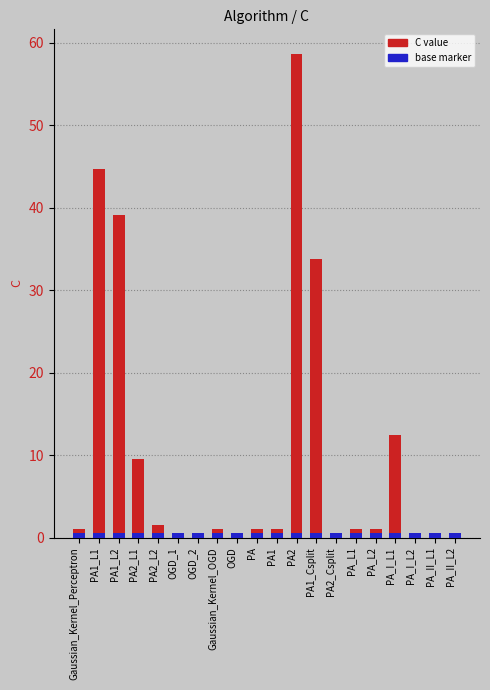

List the labels in order of value, largest first.

PA2, PA1_L1, PA1_L2, PA1_Csplit, PA_I_L1, PA2_L1, PA2_L2, PA1, Gaussian_Kernel_Perceptron, Gaussian_Kernel_OGD, PA, PA_L1, PA_L2, OGD, OGD_2, OGD_1, PA_II_L1, PA2_Csplit, PA_II_L2, PA_I_L2